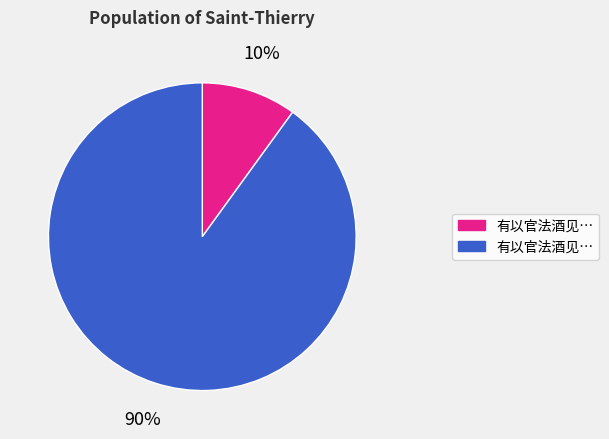

To the nearest percent, what is the average slice percentage?

50%